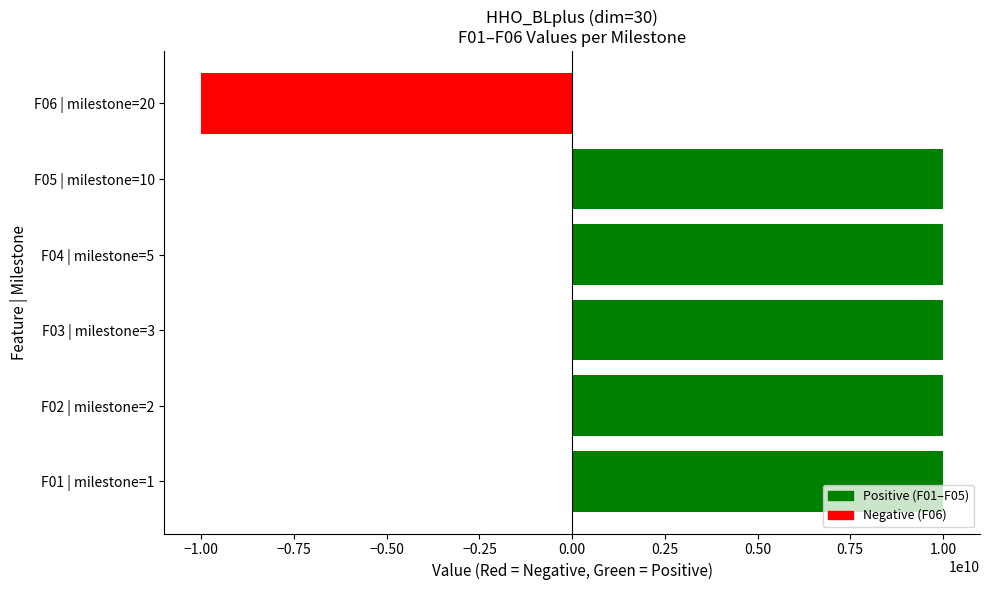

The value at F01 | milestone=1 is 10000000000. True or false?

True